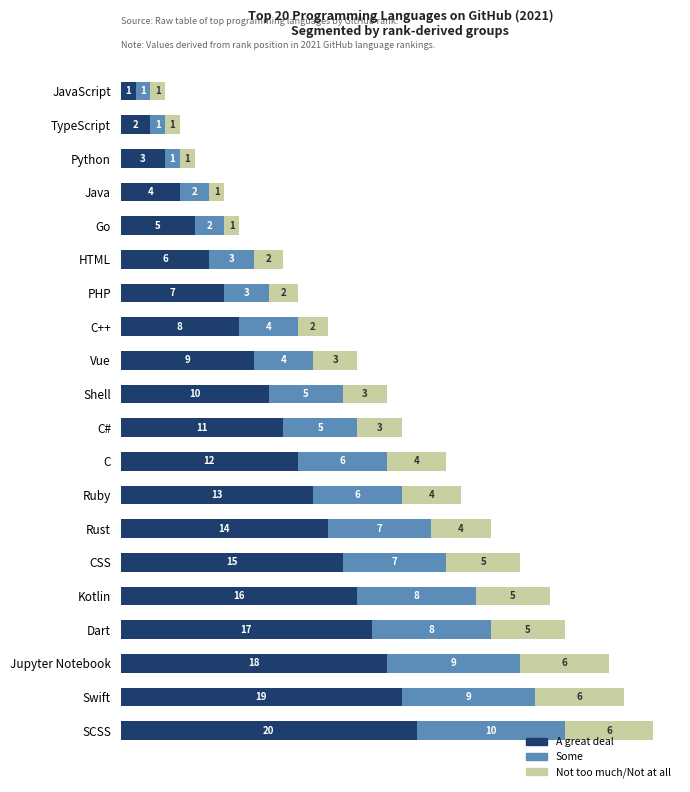

At which category is the sum across all series the highest?

SCSS